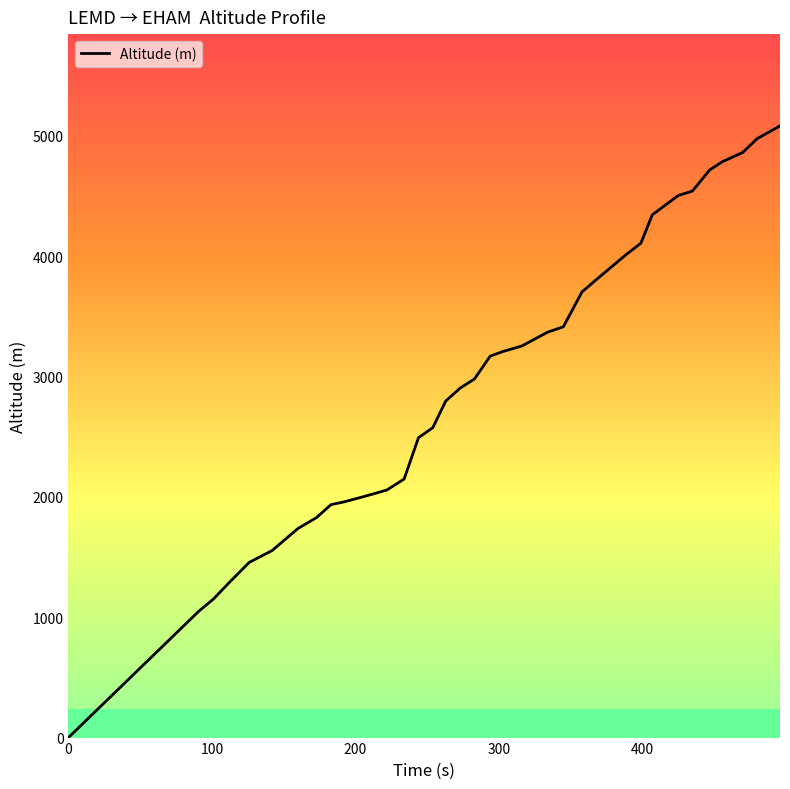

What is the sum of all values?

105793